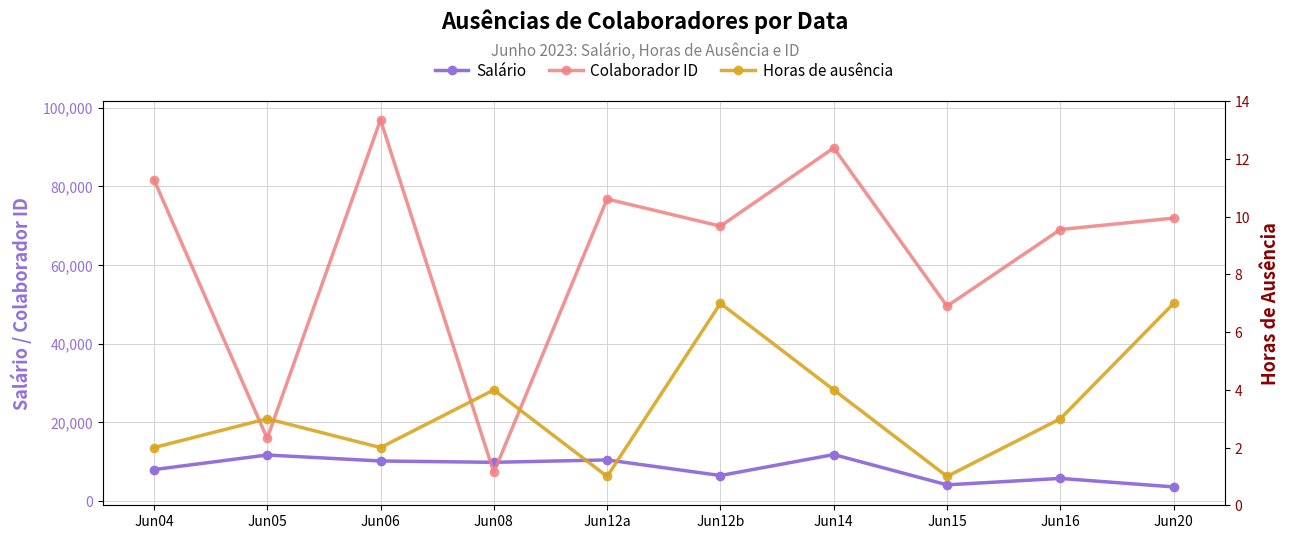

List the labels in order of Horas de ausência value, smallest first.

Jun12a, Jun15, Jun04, Jun06, Jun05, Jun16, Jun08, Jun14, Jun12b, Jun20